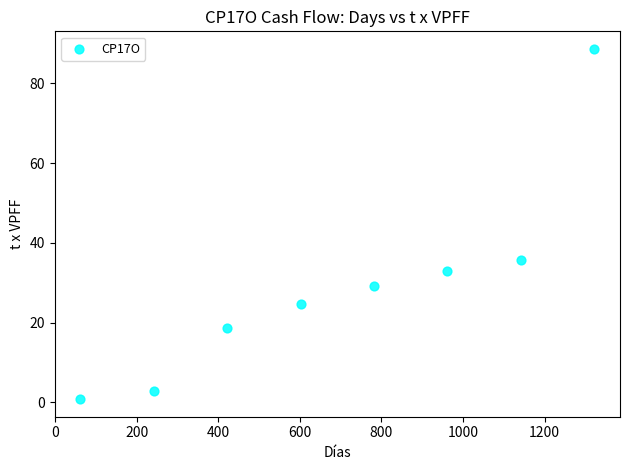

What is the range of X values (max minus min)?

1260.0